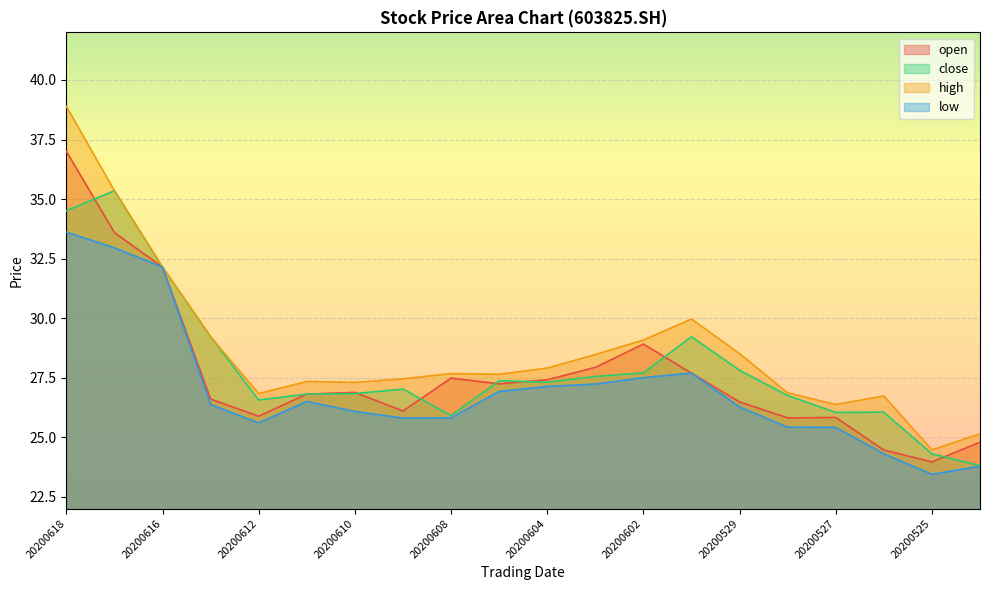

What is the difference between the highest and lowest values at 20200527?

1.0